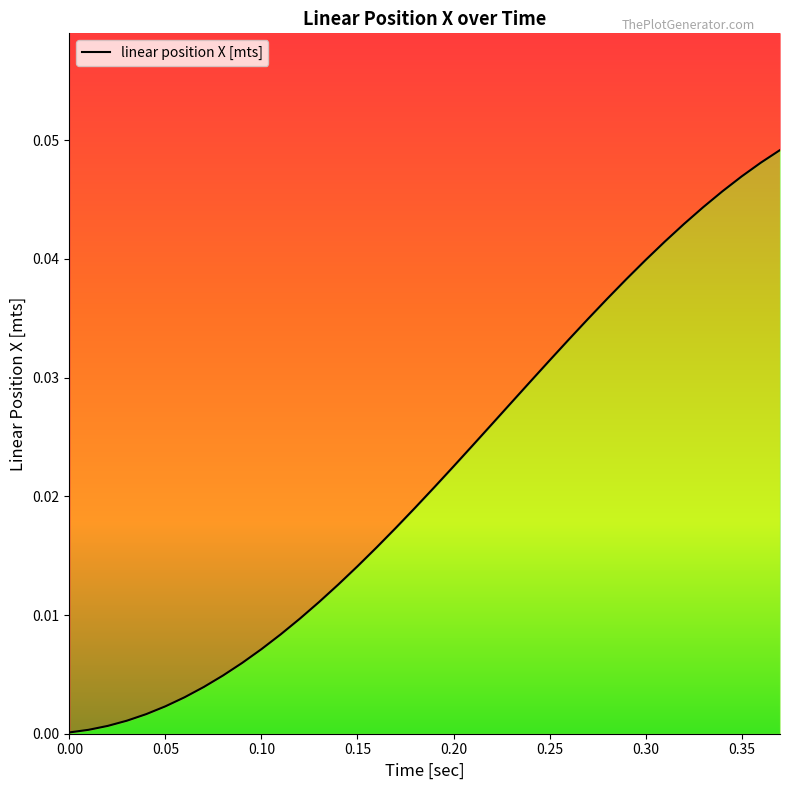

How many lines are shown in the chart?

1